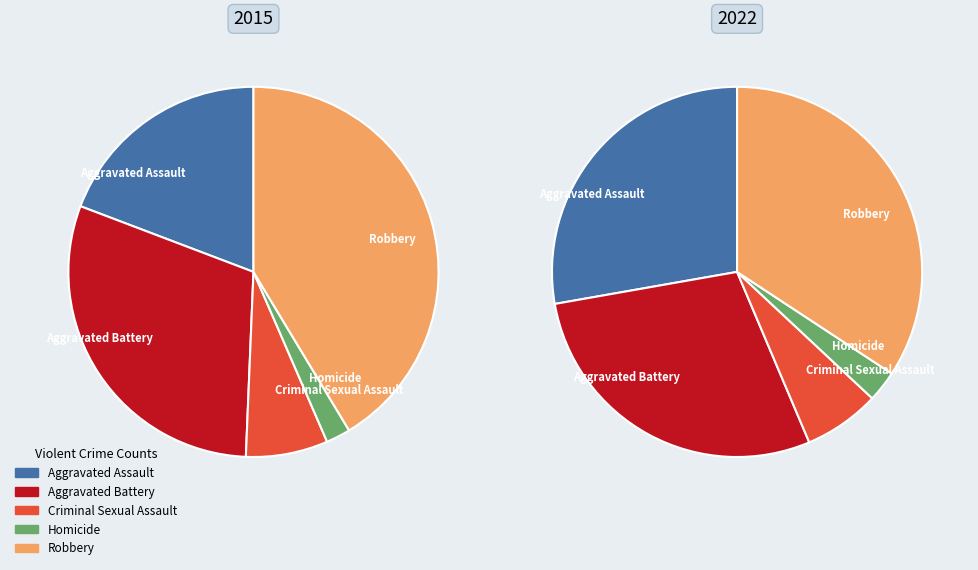

Is it true that Robbery is 25% of the pie?

False